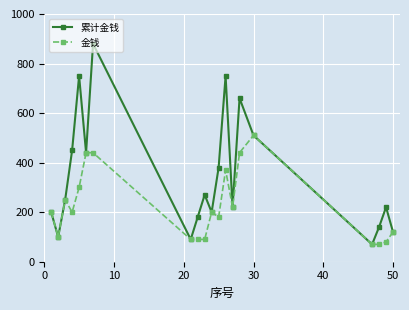

What is the average value of the 累计金钱 series?

344